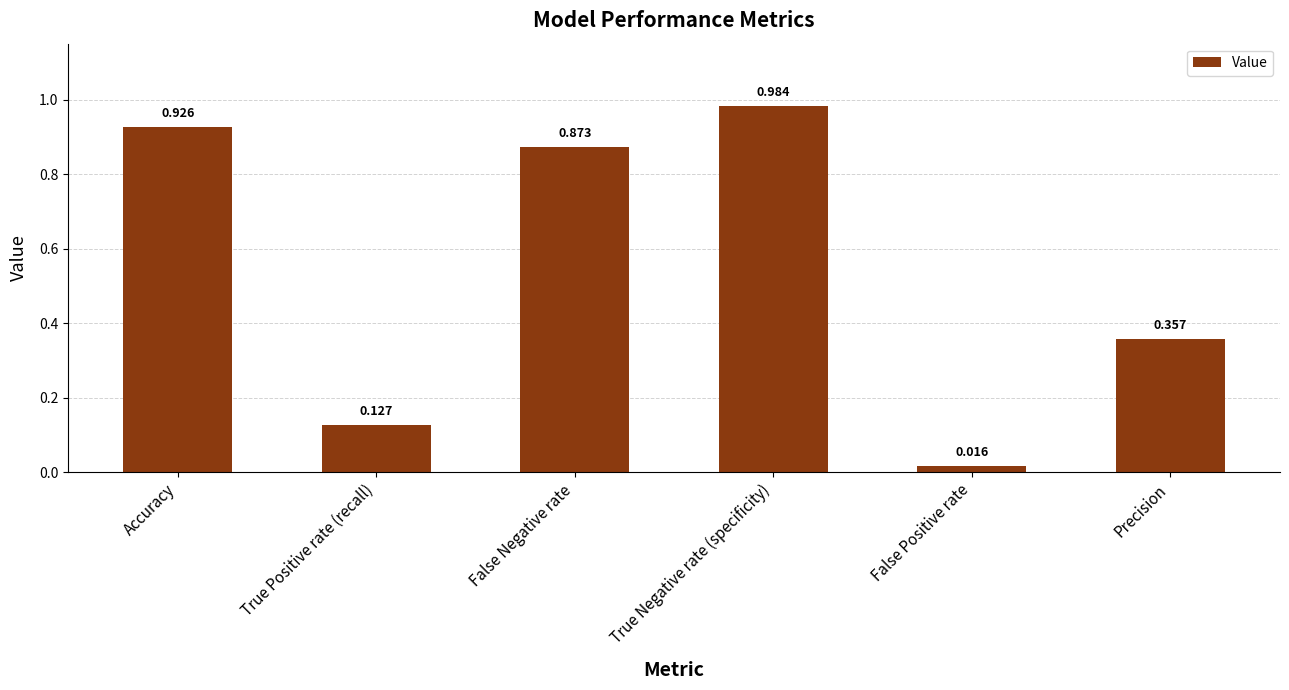

Which category has the highest value across all series?

True Negative rate (specificity)